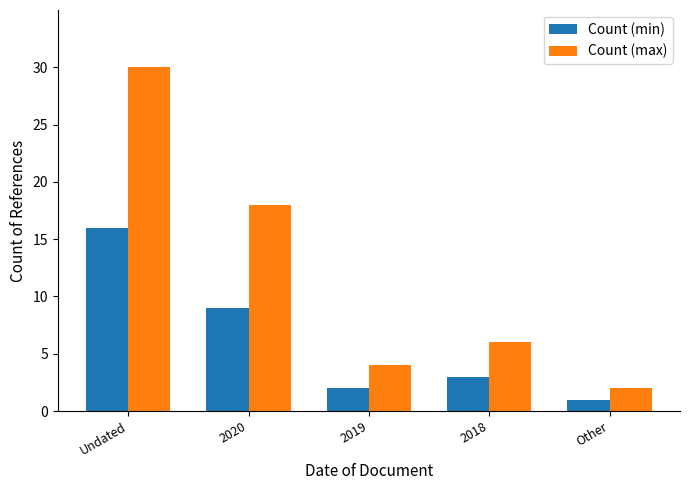

Rank the series at Undated from lowest to highest value.

Count (min), Count (max)